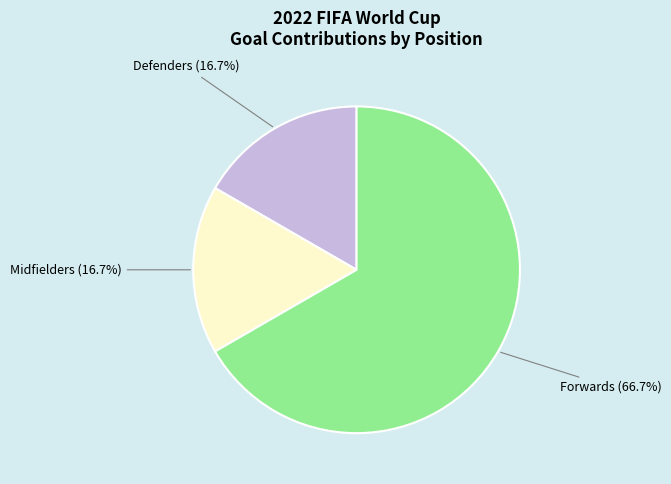

Which category accounts for the majority?

Forwards